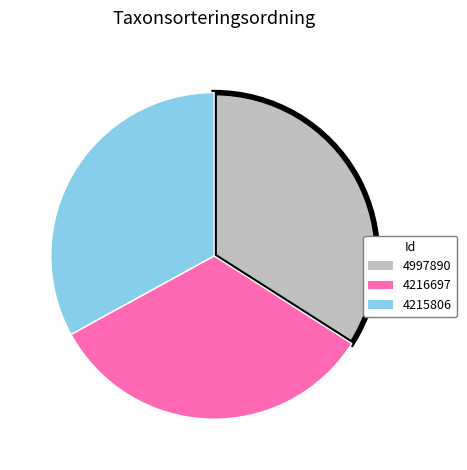

Which category has the biggest portion of the pie?

4997890